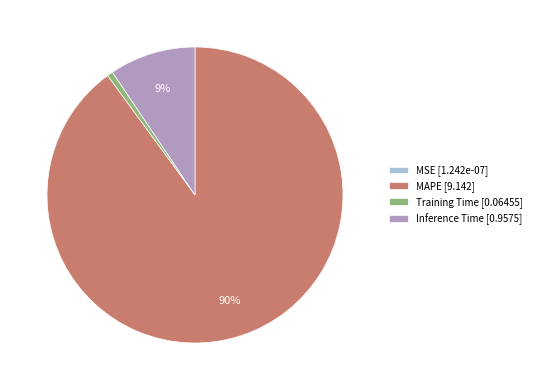

Which slice is the largest?

MAPE [9.142]